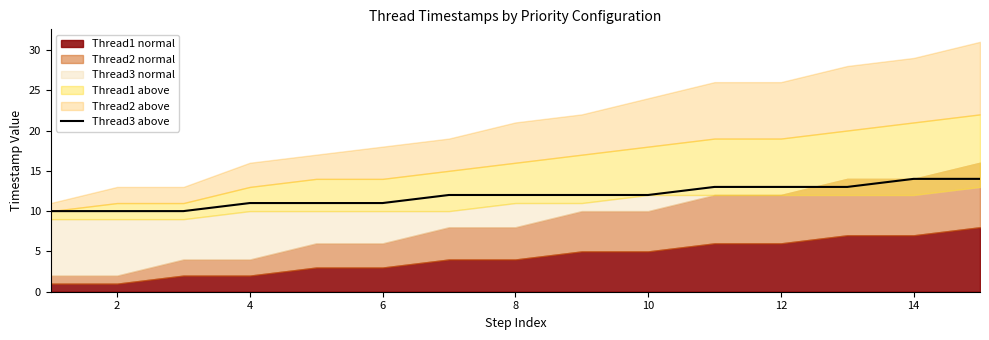

How many lines are shown in the chart?

1